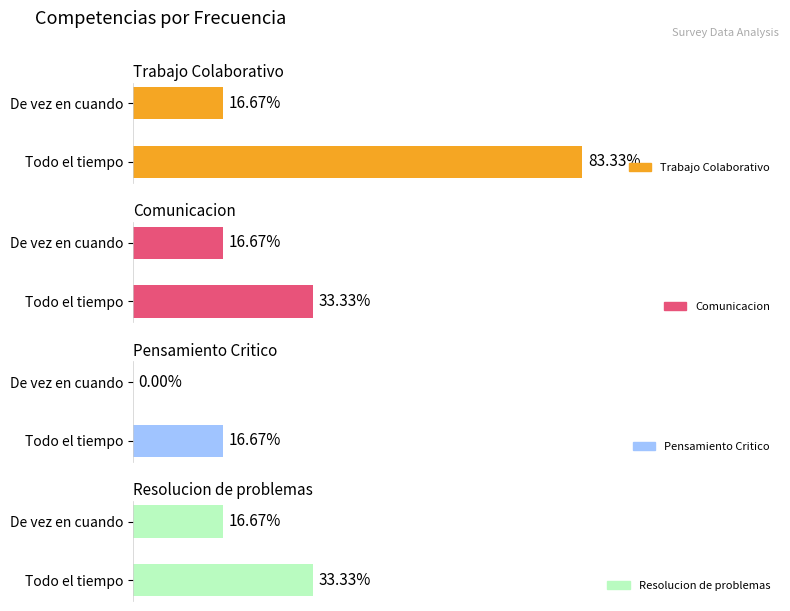

How many bars are there in each group?

4